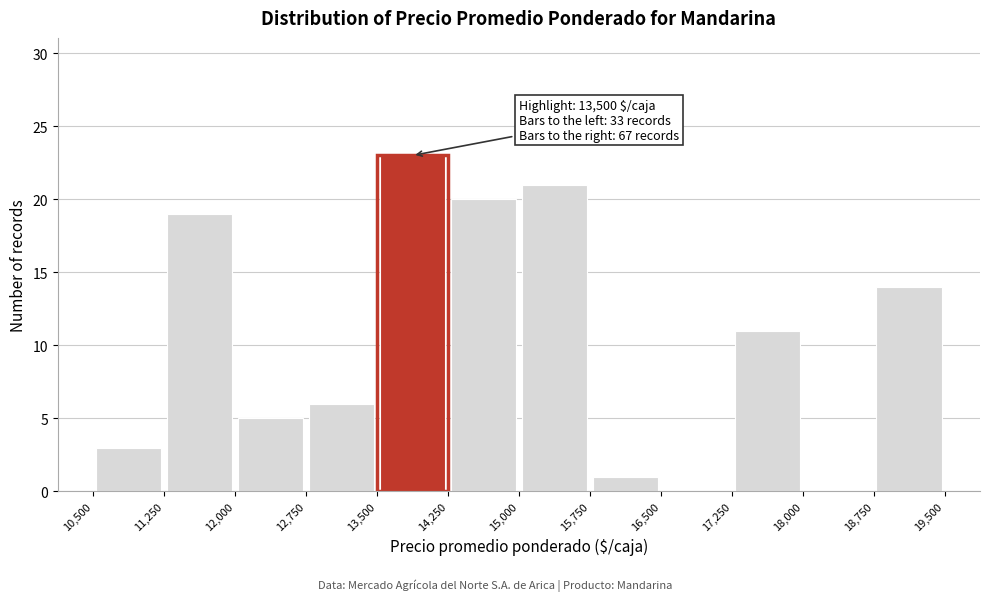

Over which range of the x-axis is the bar tallest?

13,500 to 14,250